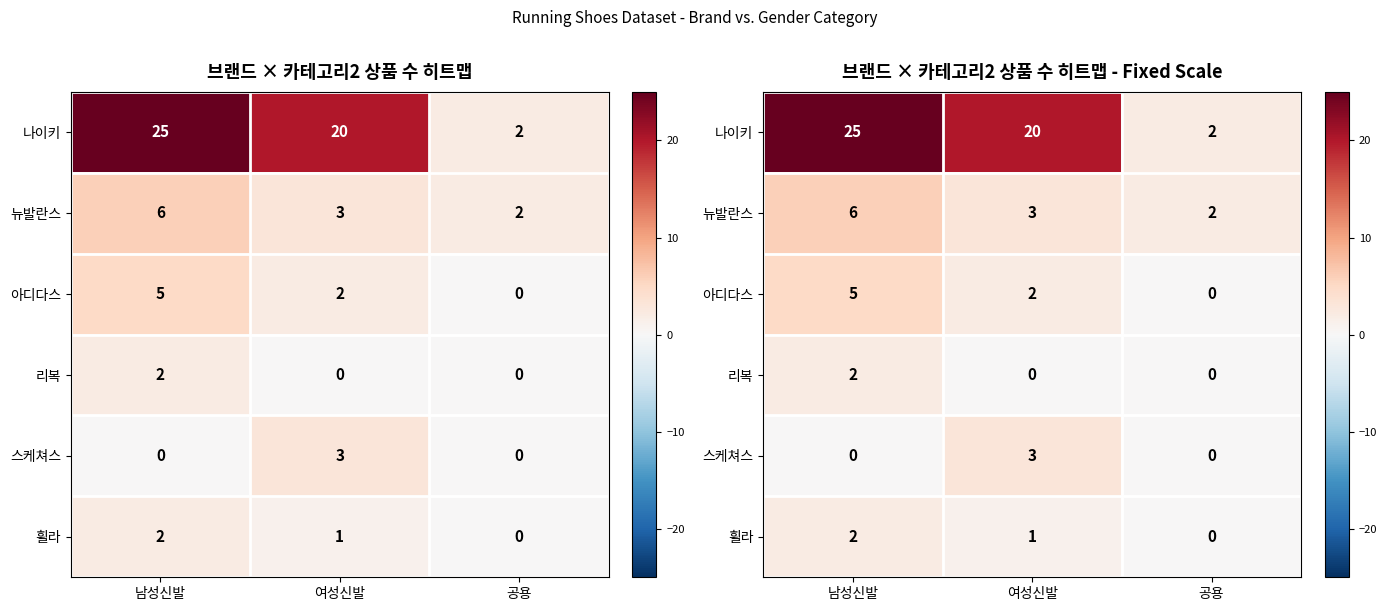

Count the 나이키 values in the range 2 to 25.

3